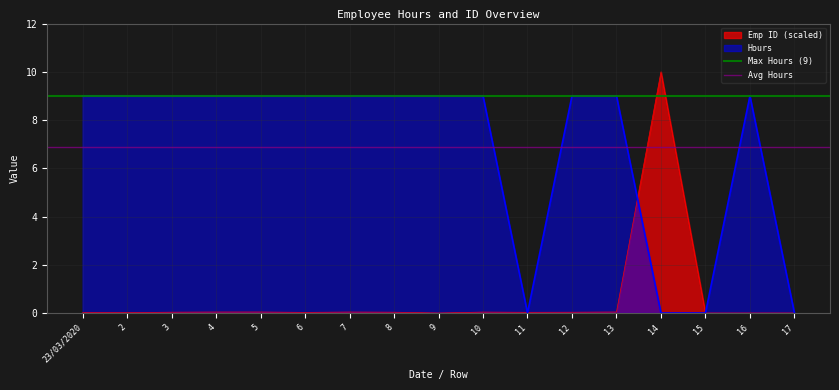

Is it true that Max Hours (9) equals 9.0 at 2?

True